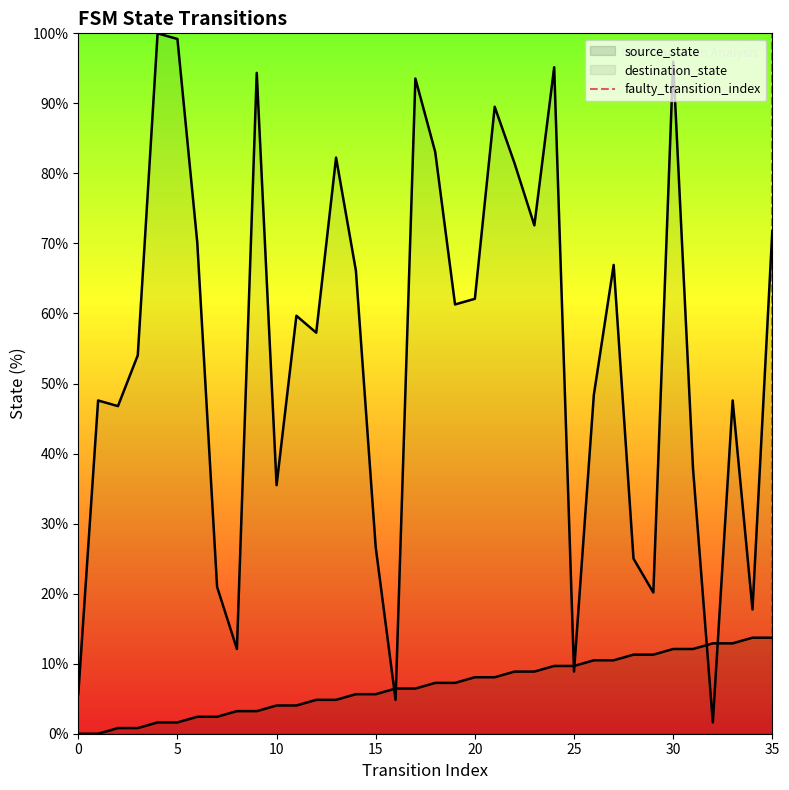

The value at 35 is -1. True or false?

False